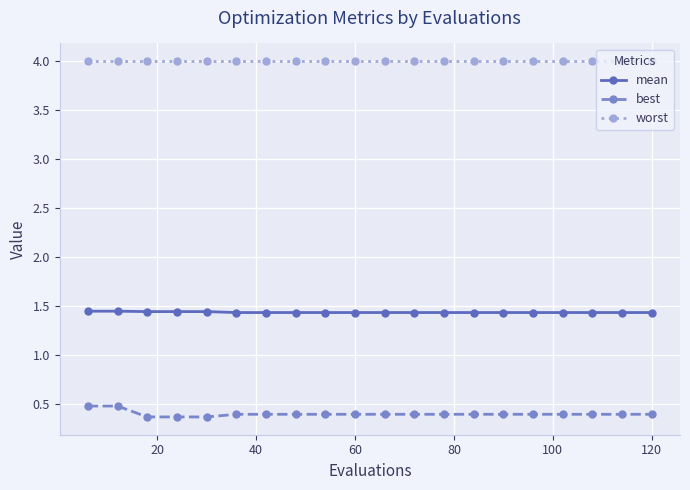

Which series has the largest range (max minus min)?

best